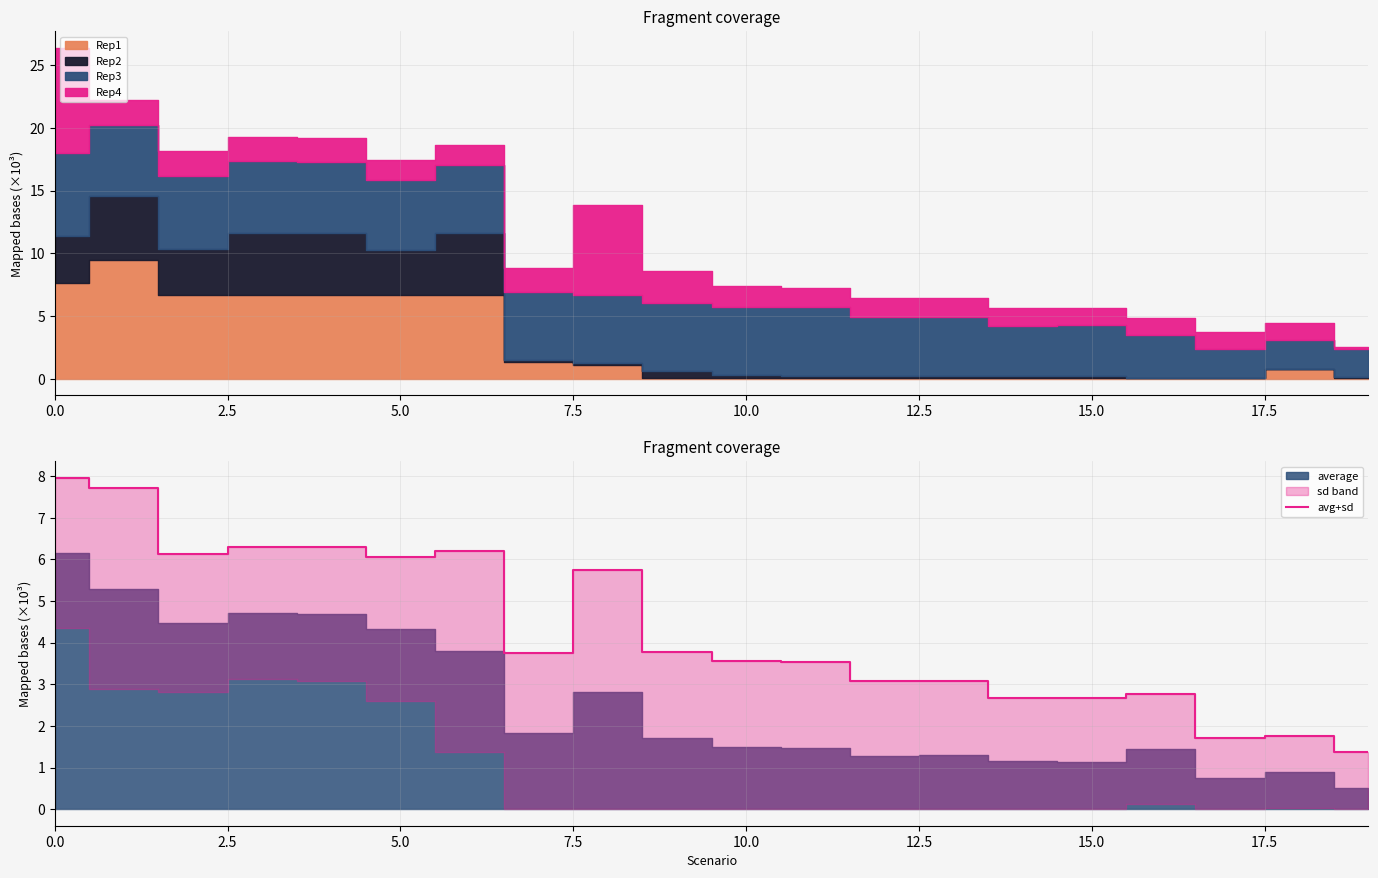

What is the label of the 5th point from the right?

15